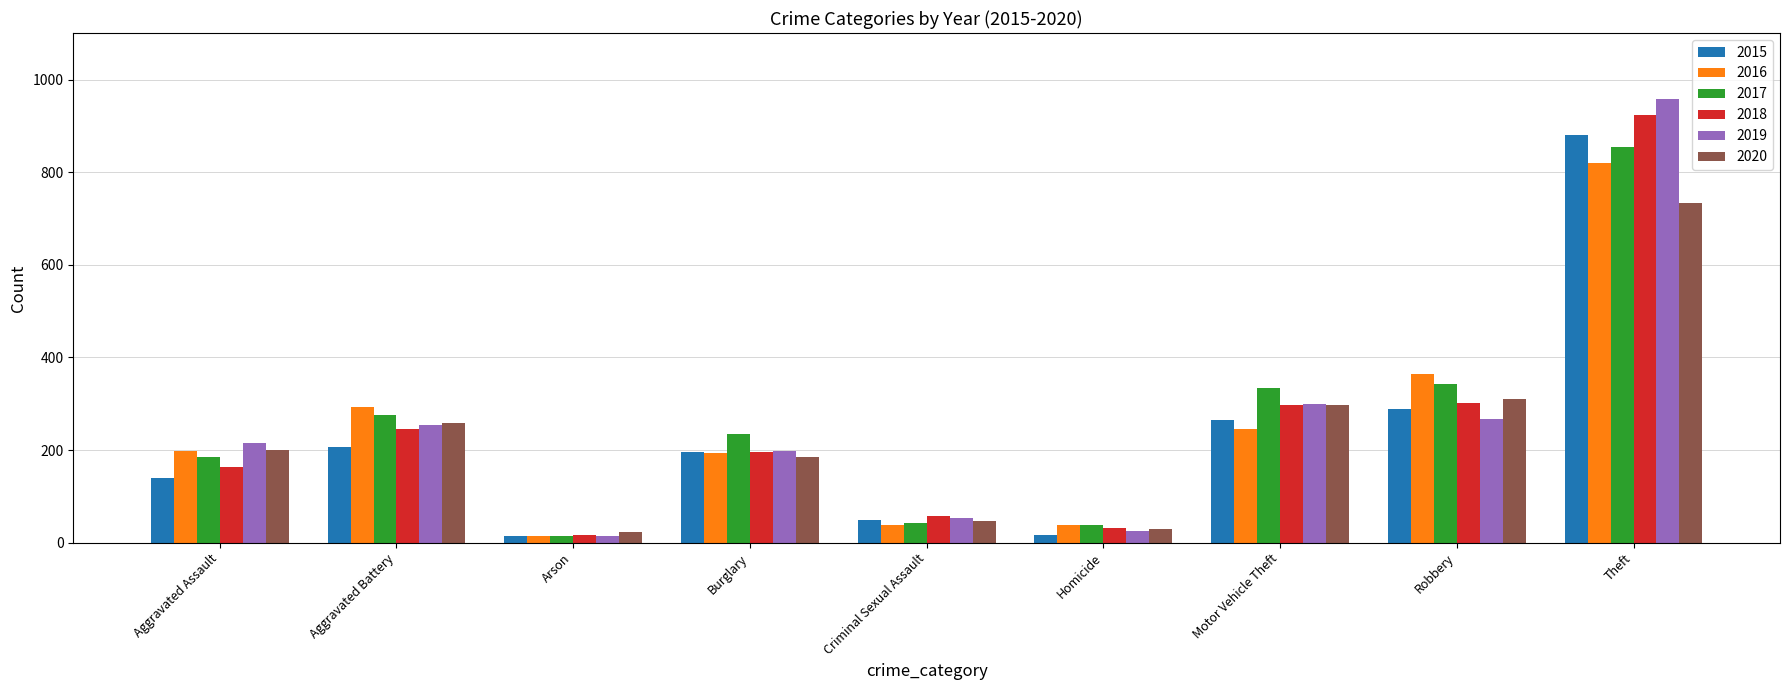

At which category is the sum across all series the highest?

Theft